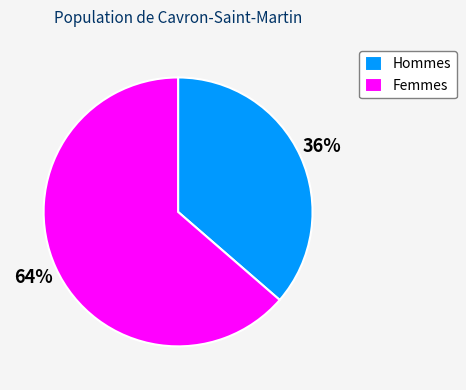

Is the sum of Femmes and Hommes greater than half?

Yes